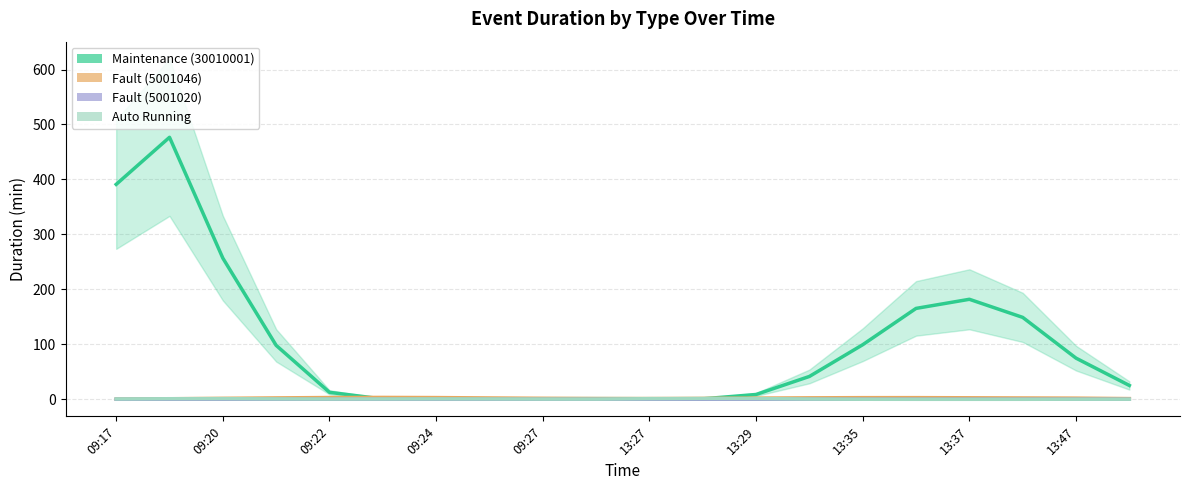

Which series has the largest range (max minus min)?

Maintenance (30010001)